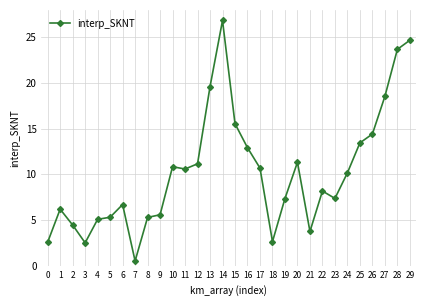

What is the approximate value at 22?

8.2